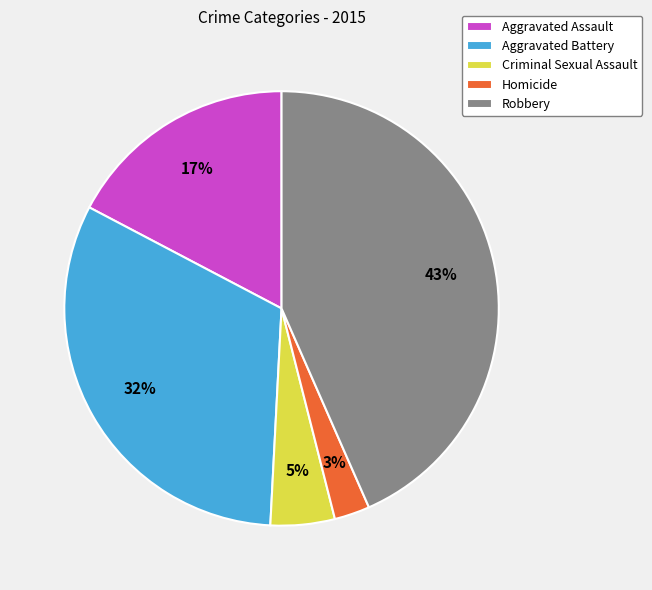

Which has a higher value, Homicide or Aggravated Assault?

Aggravated Assault